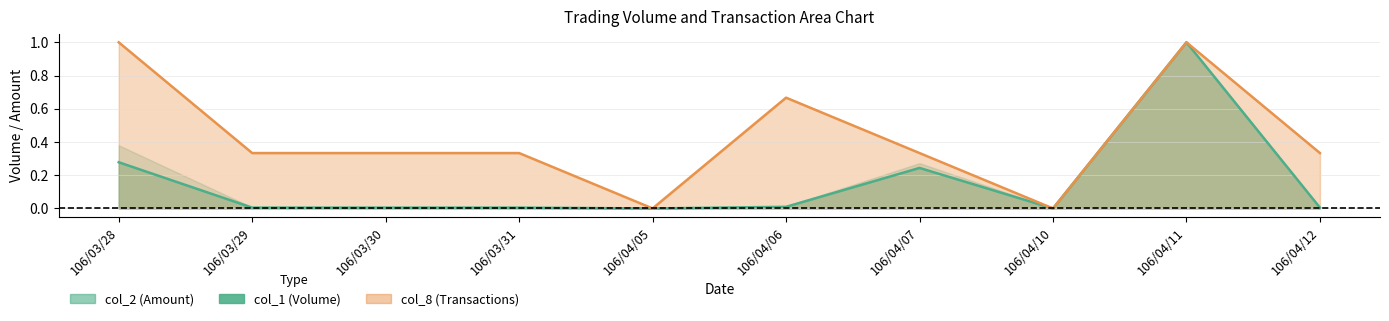

What is the sum of all col_8 values?

4.3